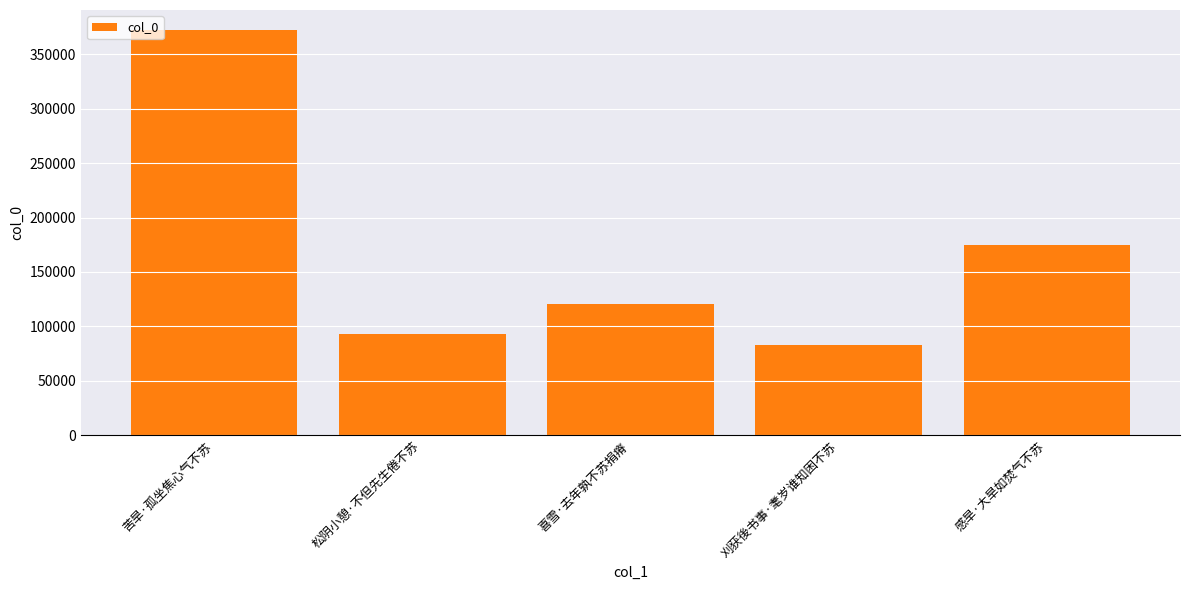

What is the sum of all values?

843469